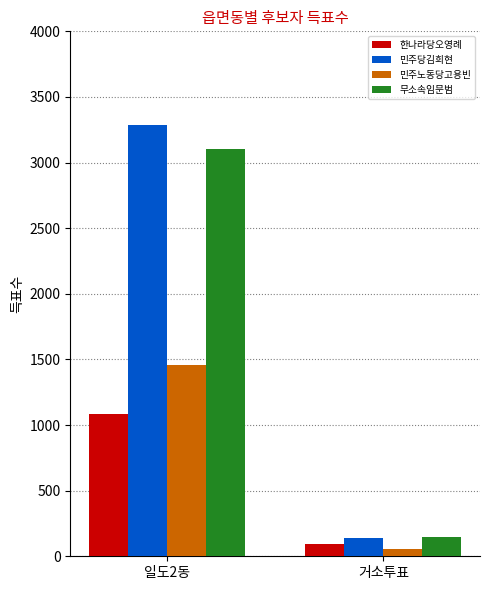

The value of 한나라당오영례 at 일도2동 is 1081. True or false?

True